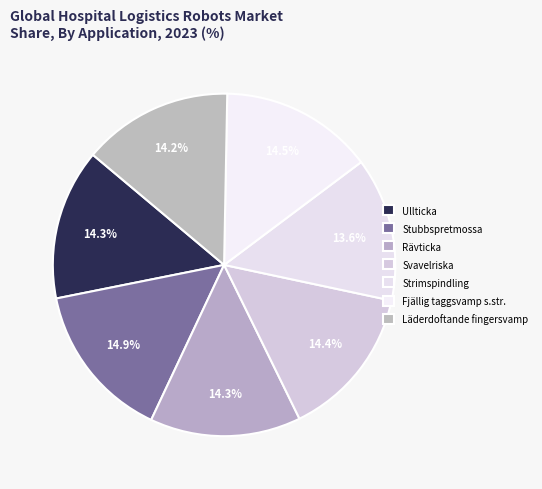

True or false: Ullticka accounts for 14% of the total.

True